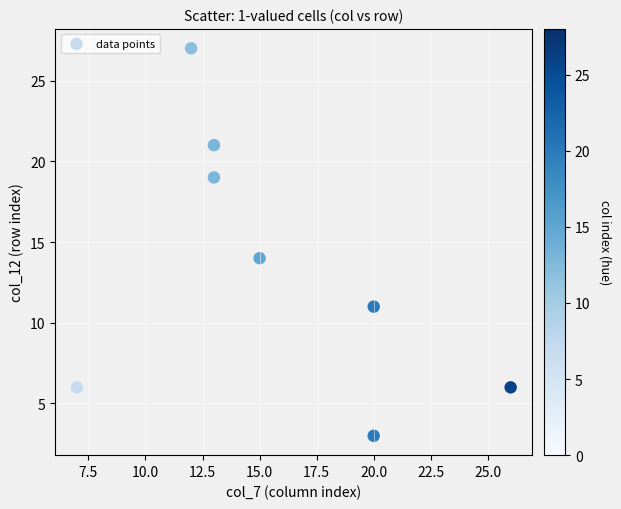

What is the average X value?

16